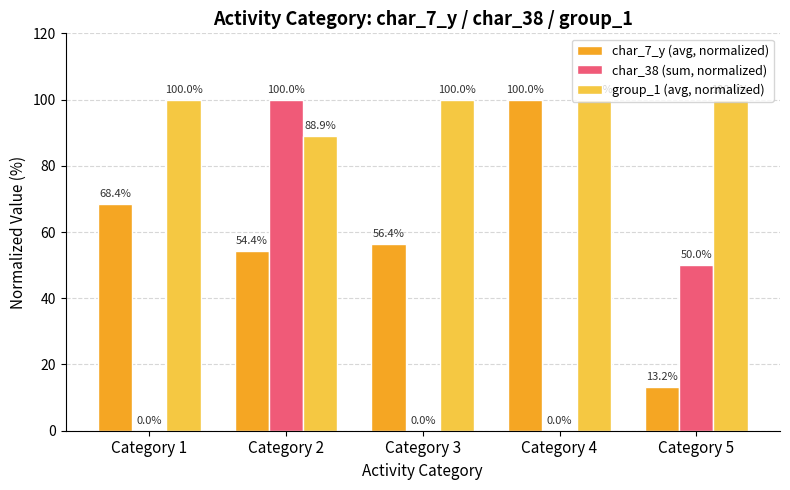

How many groups of bars are there?

5